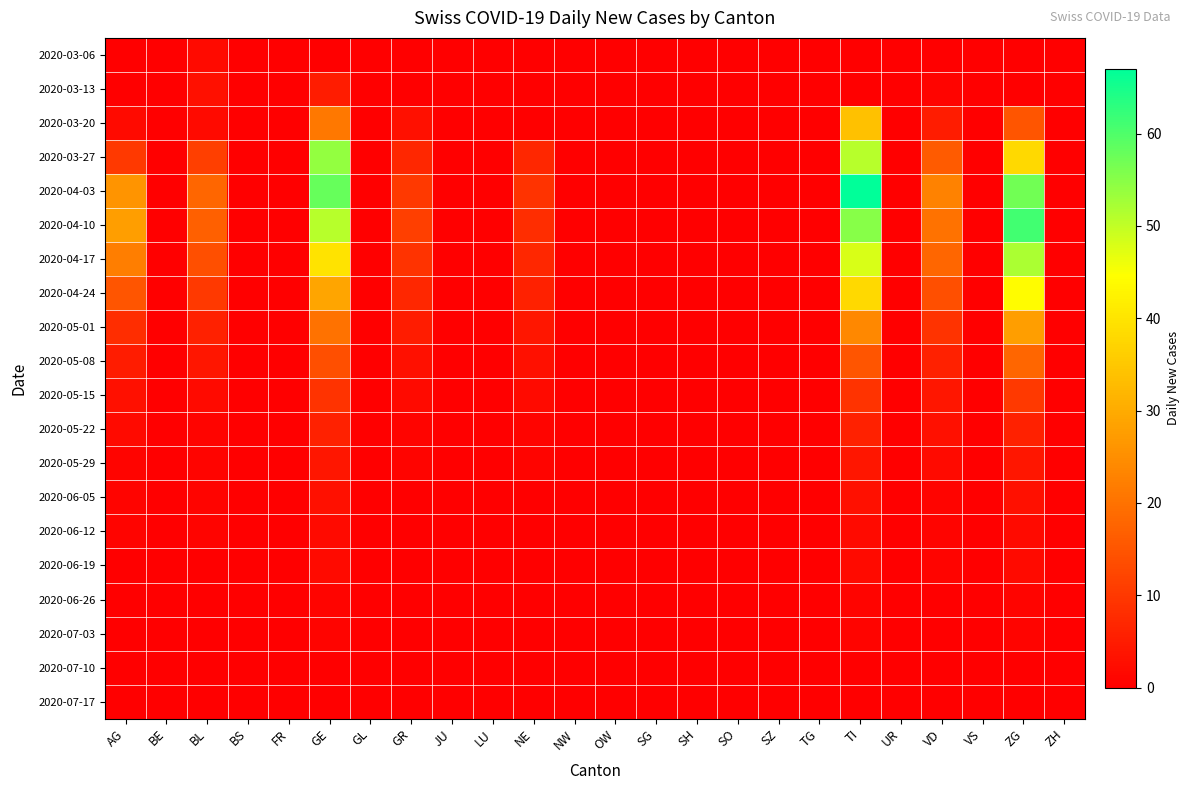

At how many categories does at least one series exceed 52?

3